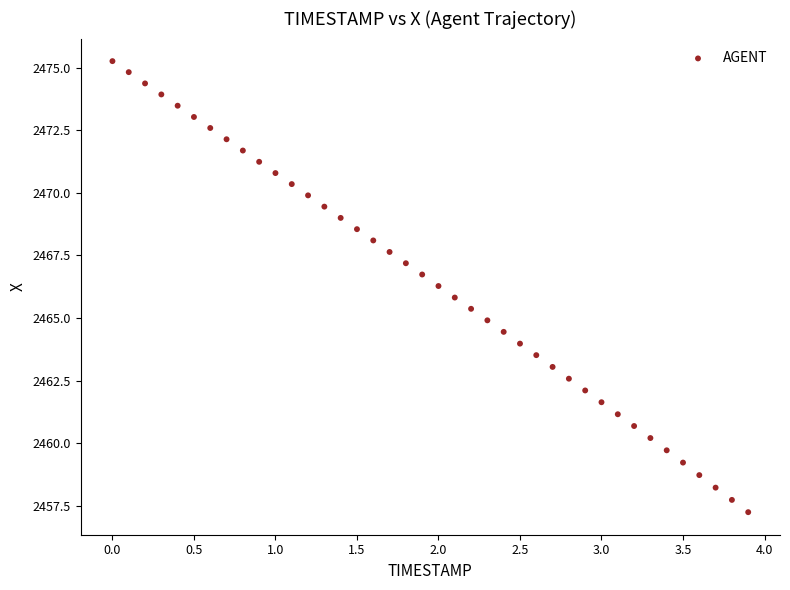

What is the range of X values (max minus min)?

3.9